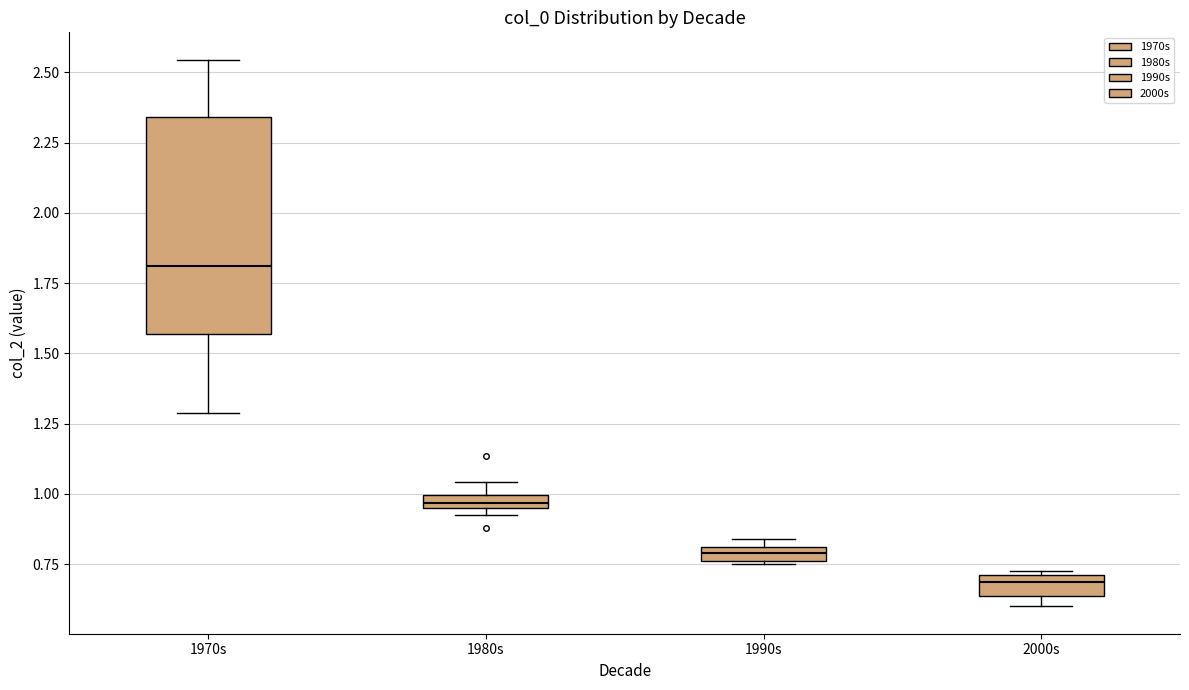

Which box has the lowest median line?

2000s